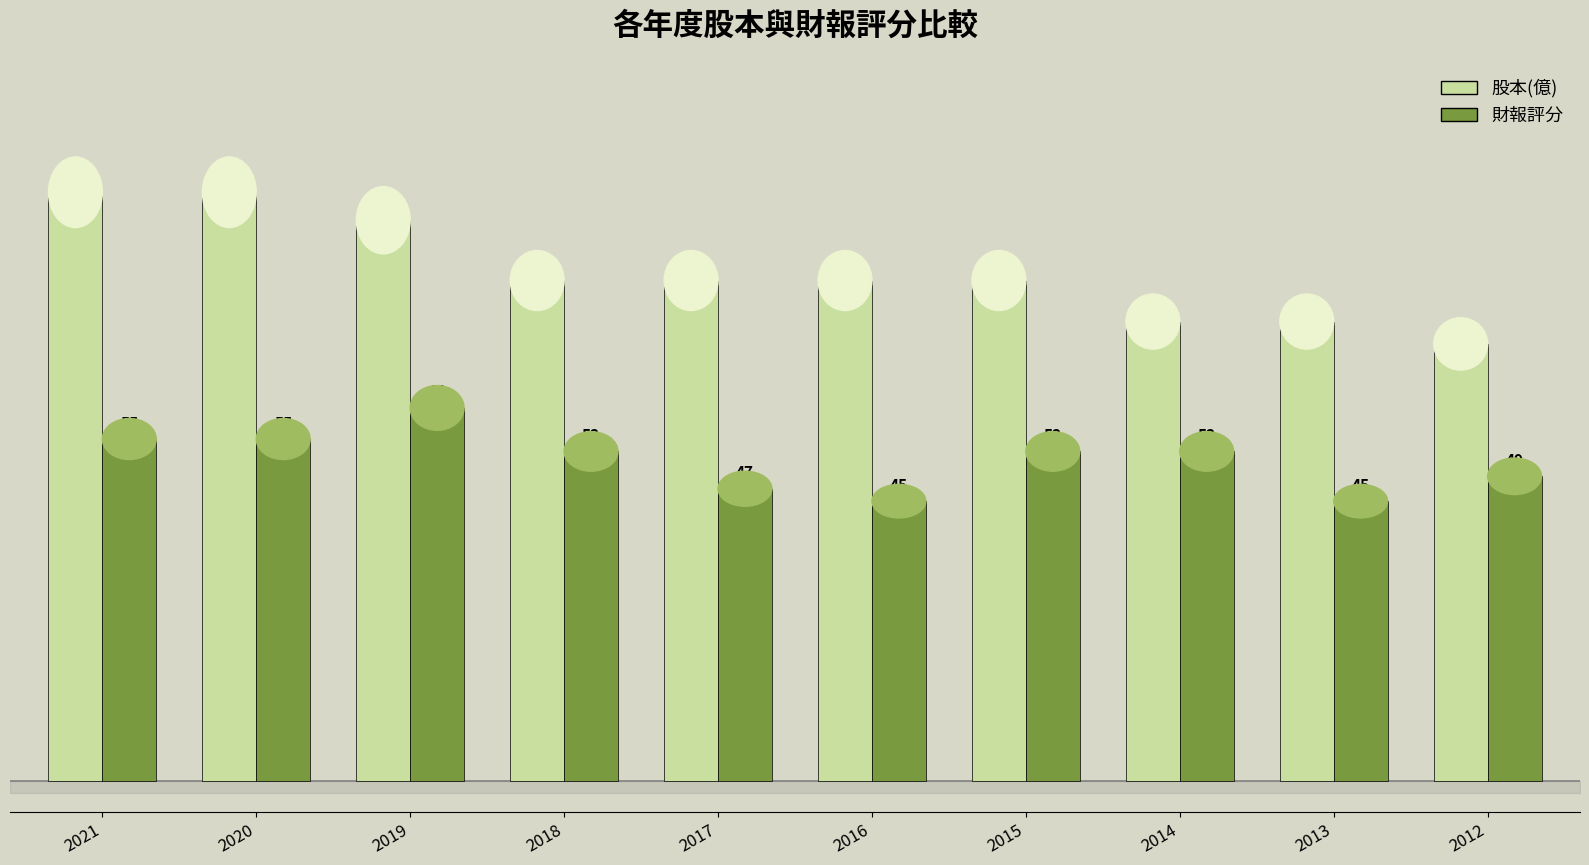

How many data points in 股本(億) are above 80?

7